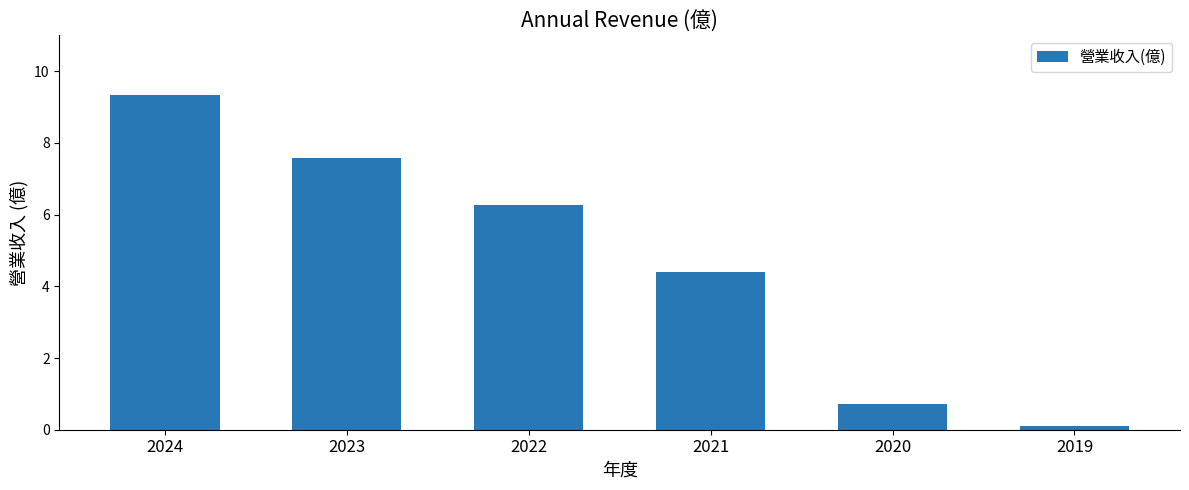

How many values are below 6?

3